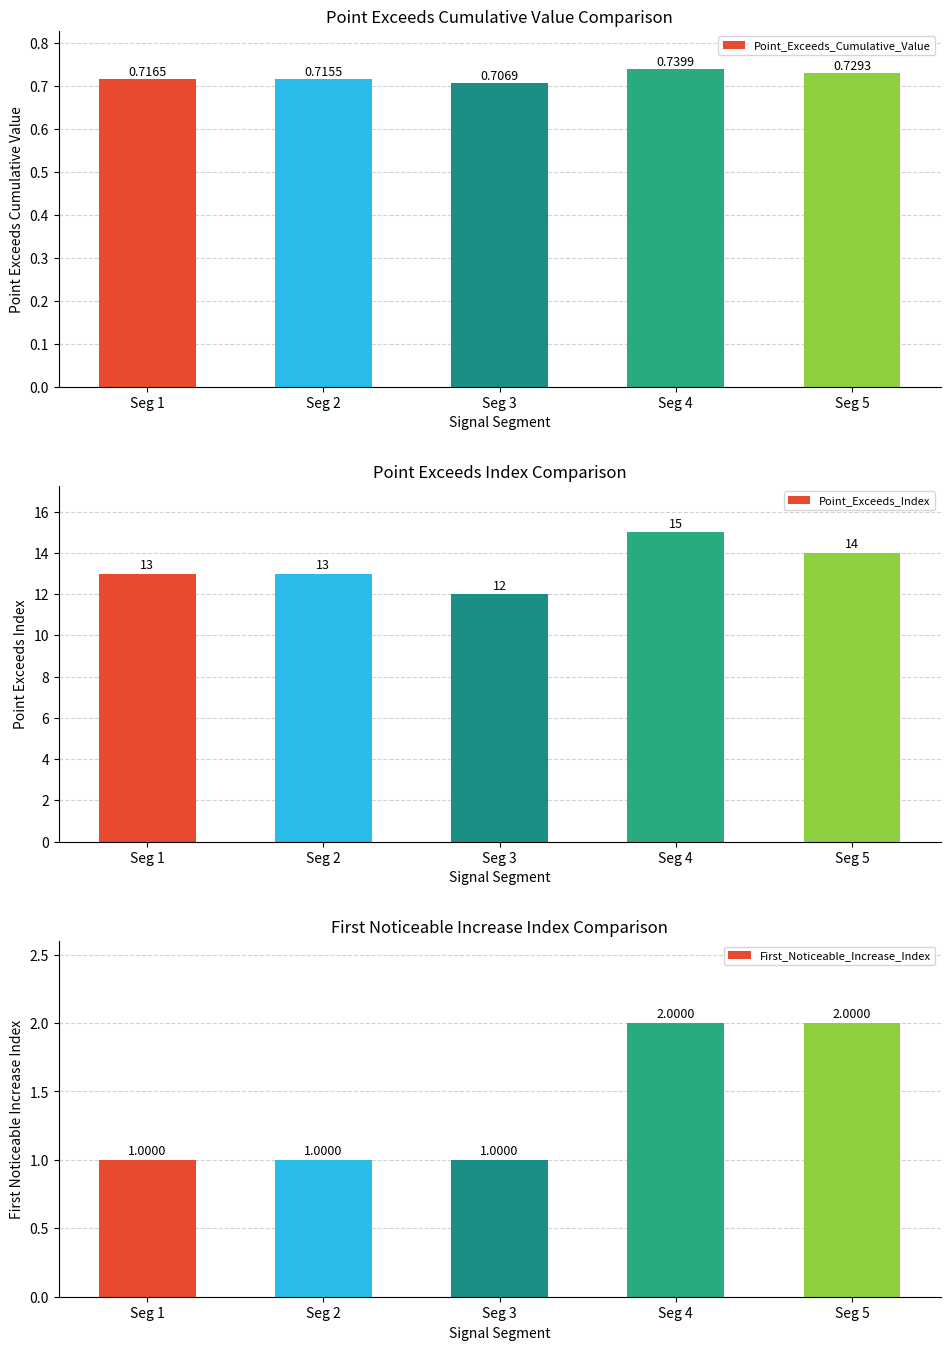

What is the total value across all series at Seg 4?

17.7